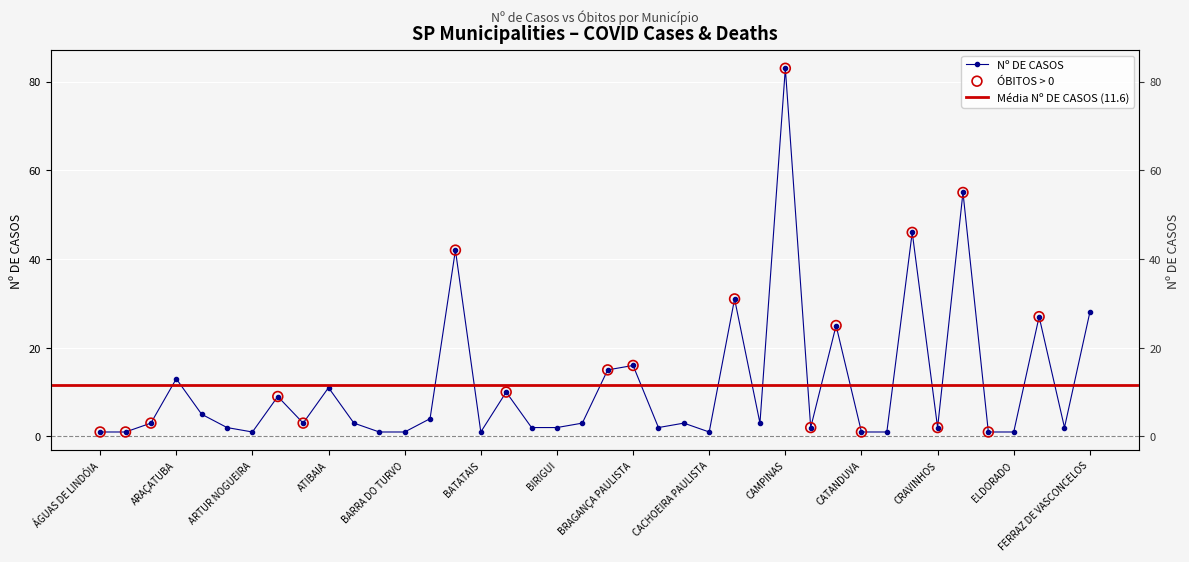

Between CEDRAL and ÁGUAS DE LINDÓIA, which is larger?

CEDRAL